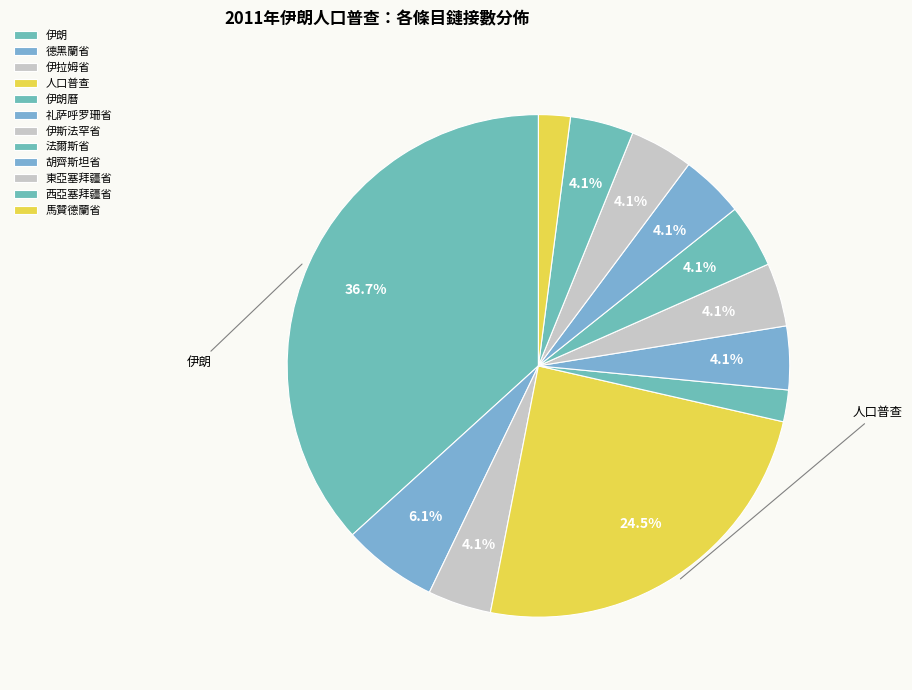

The 伊斯法罕省 slice represents 4% of the pie. True or false?

True